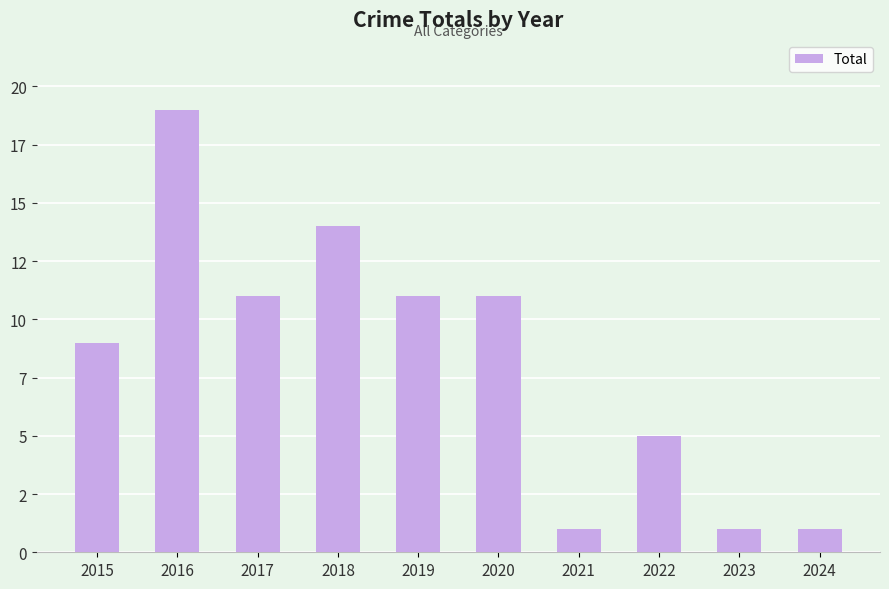

Which label corresponds to the largest value in the chart?

2016